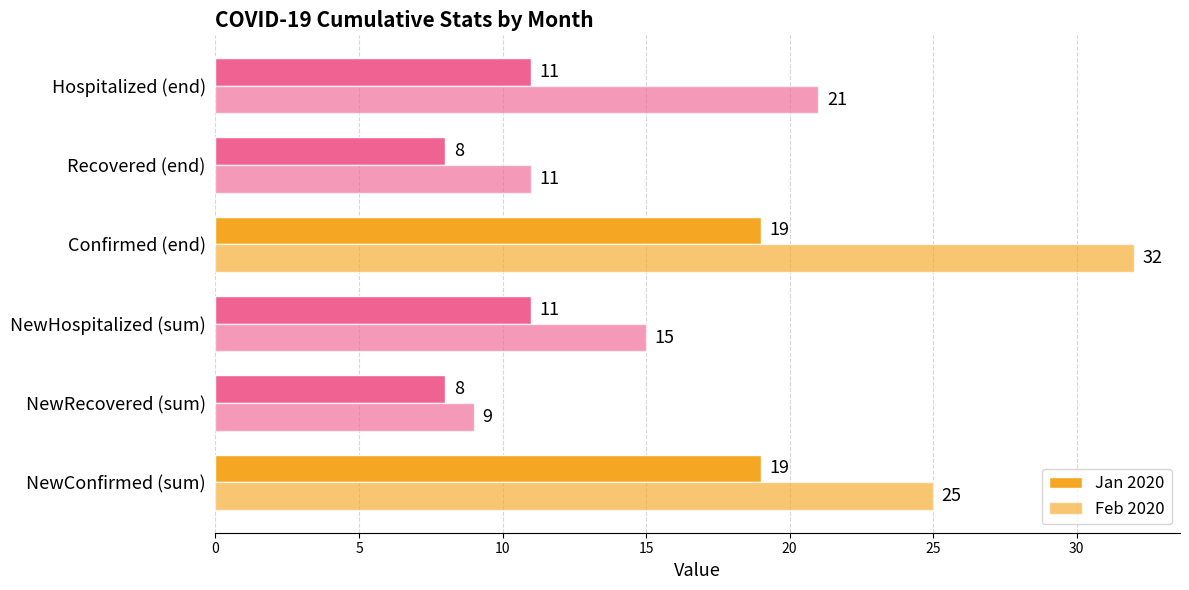

Reading left to right, extract all data points from this chart.

Jan 2020: 19	8	11	19	8	11
Feb 2020: 25	9	15	32	11	21